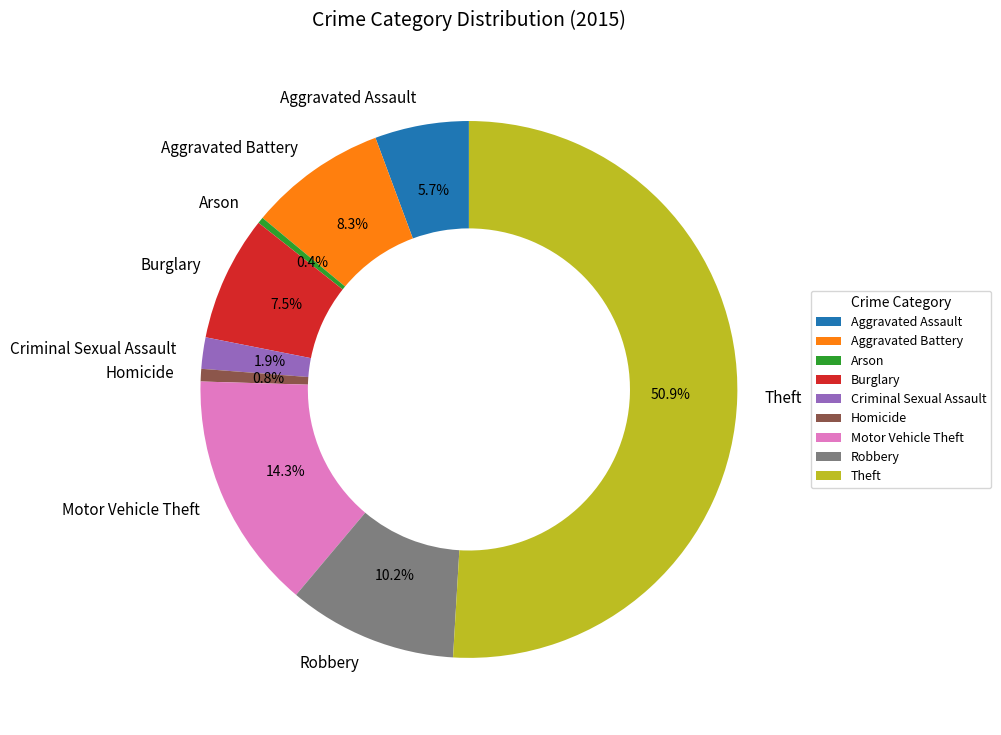

Is it true that Homicide is 12% of the pie?

False